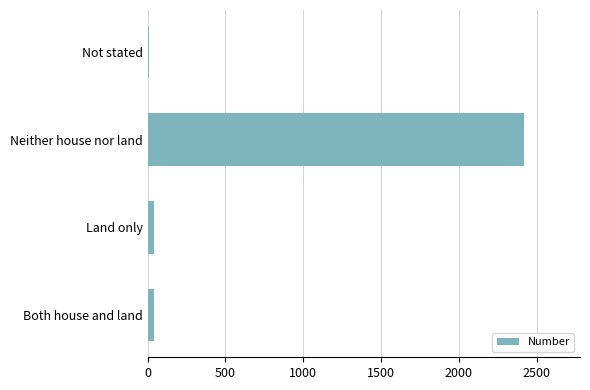

Does the chart contain stacked bars?

No